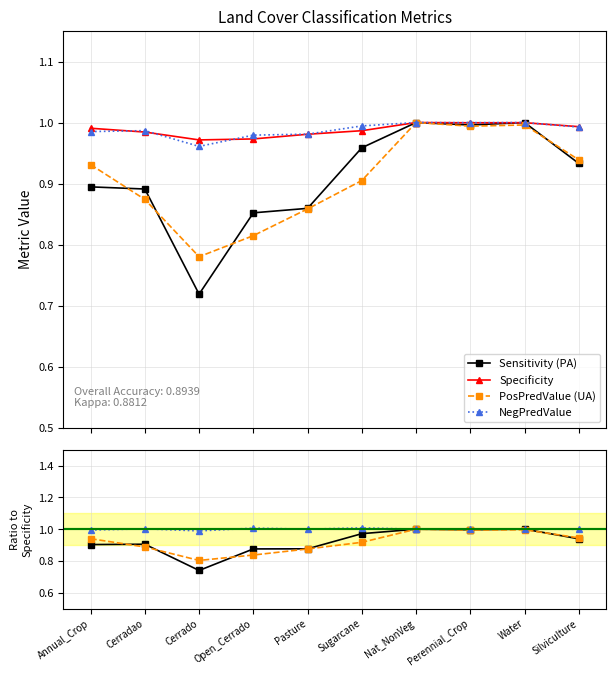

Which series has the largest range (max minus min)?

Sensitivity (PA)